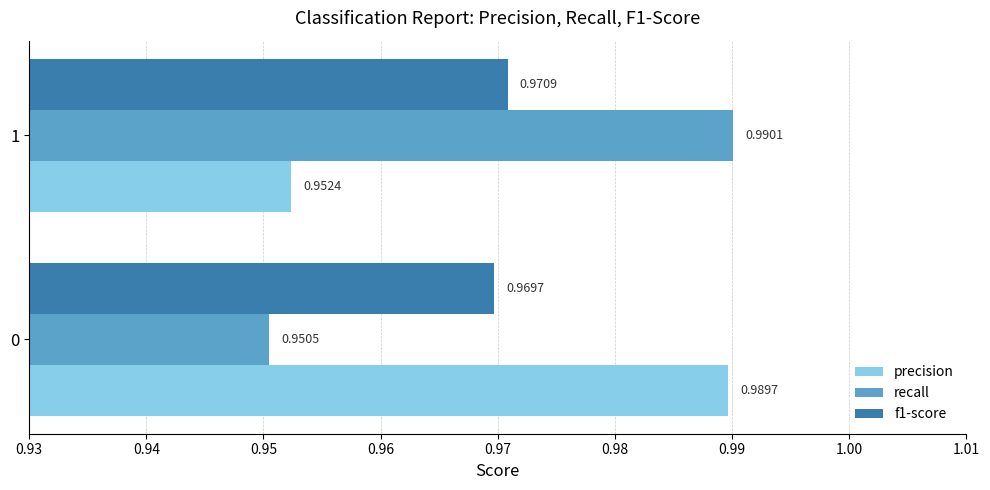

How many series are shown in this chart?

3